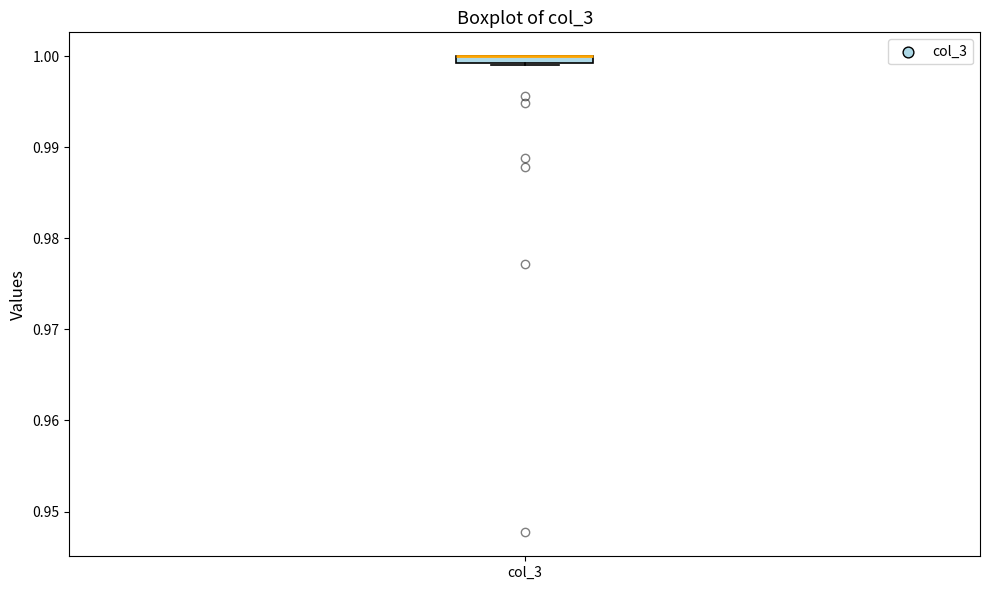

Where is the upper edge of the box for col_3 on the y-axis? The values are not printed on the chart, so give them approximately, as read against the axis.

1.000